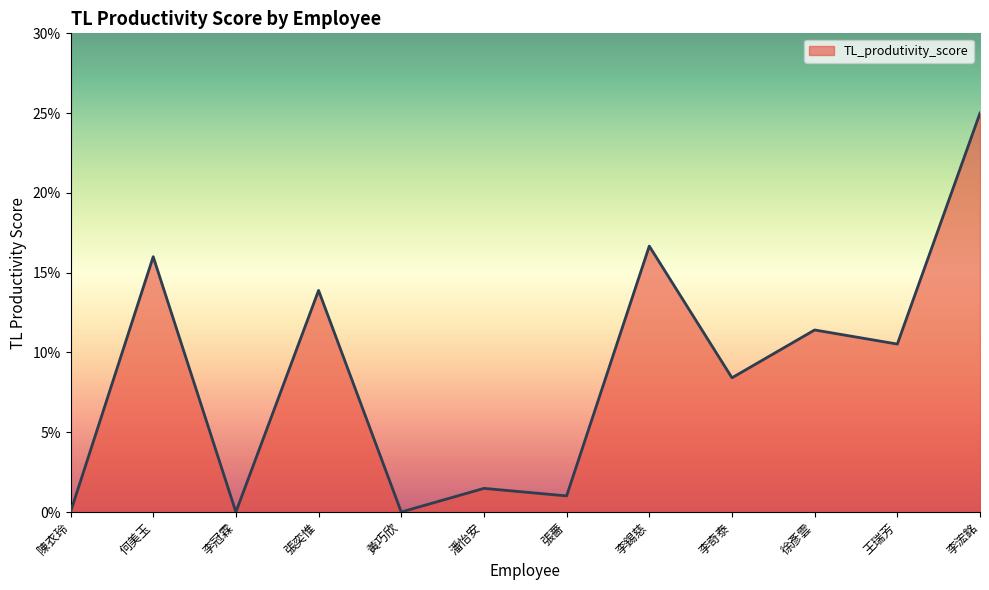

Is this an area chart (filled region under the line)?

Yes